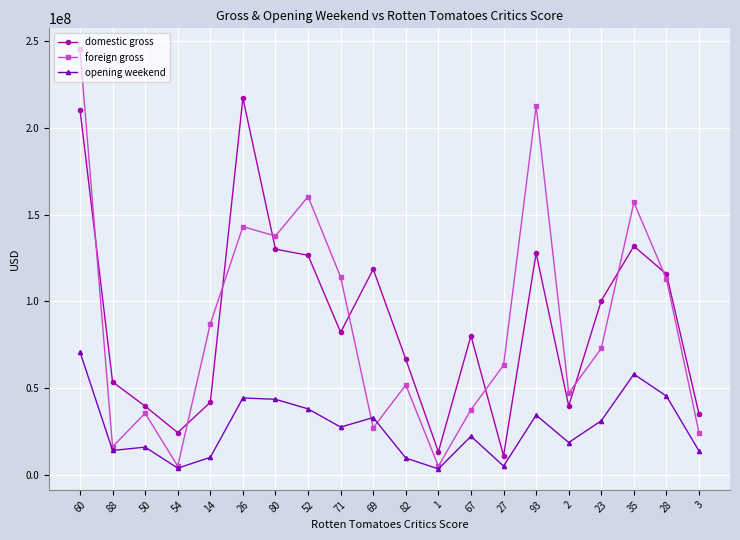

The value of opening weekend at 93 is 50088674. True or false?

False